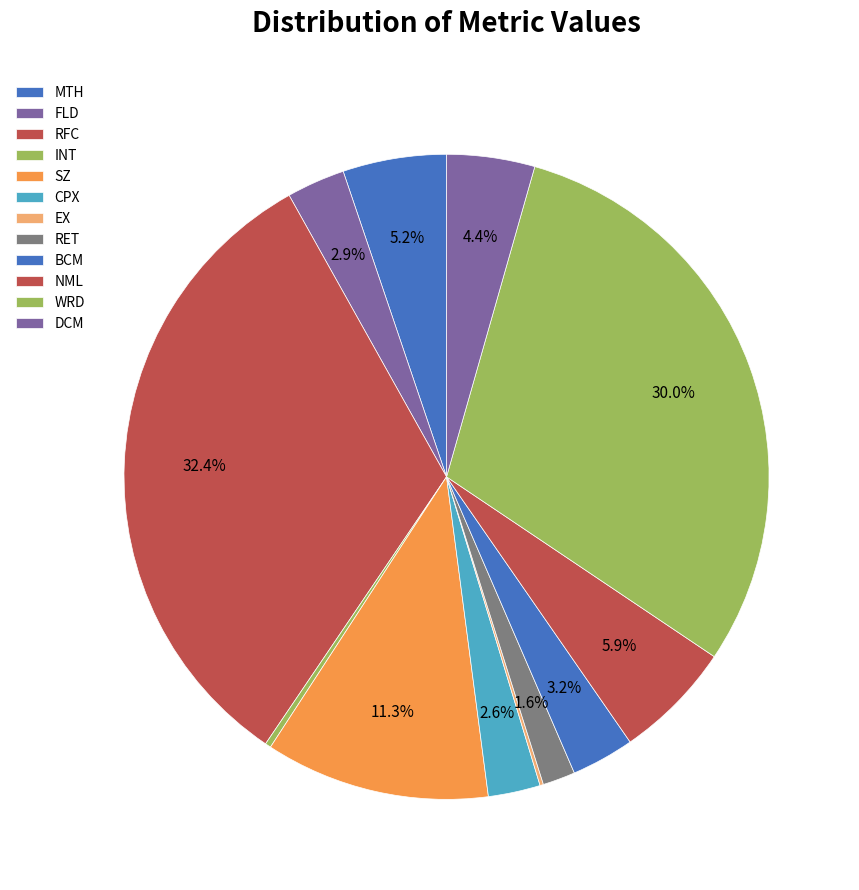

Approximately how many times larger is the value at INT compared to FLD?

0.1